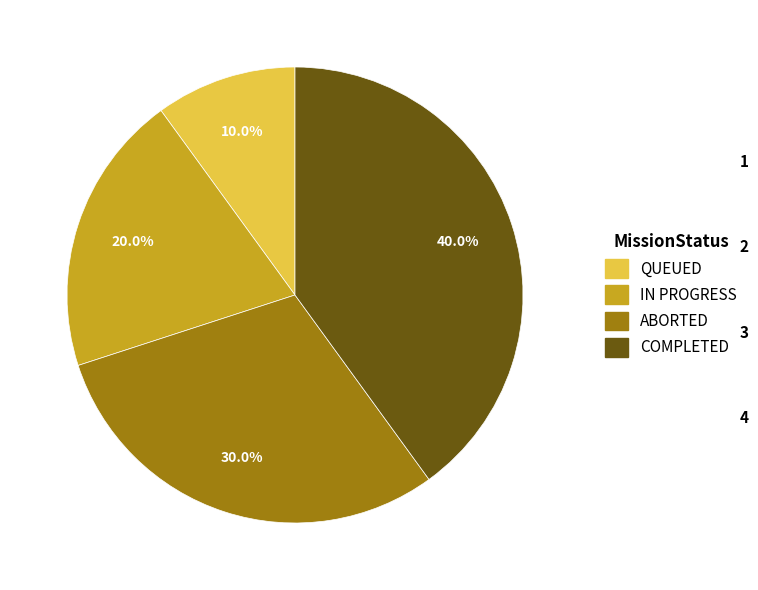

Approximately how many times larger is the value at IN PROGRESS compared to COMPLETED?

0.5